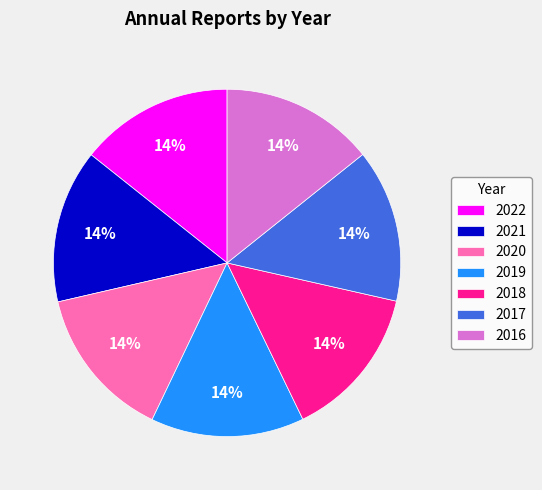

What is the ratio of the value at 2017 to the value at 2019?

1.0